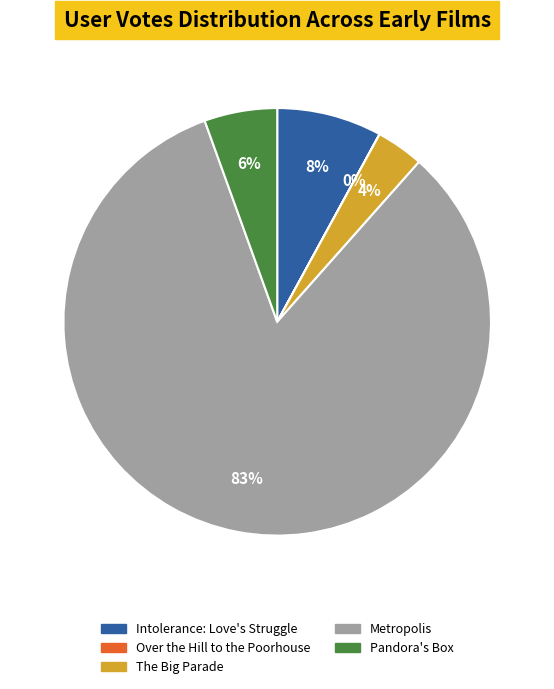

The Metropolis slice represents 83% of the pie. True or false?

True